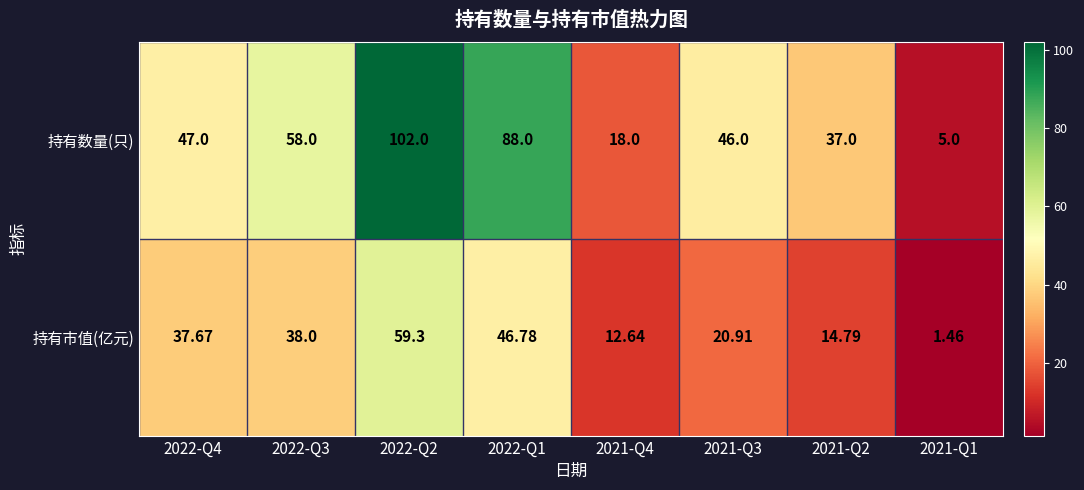

Which series has the largest range (max minus min)?

持有数量(只)